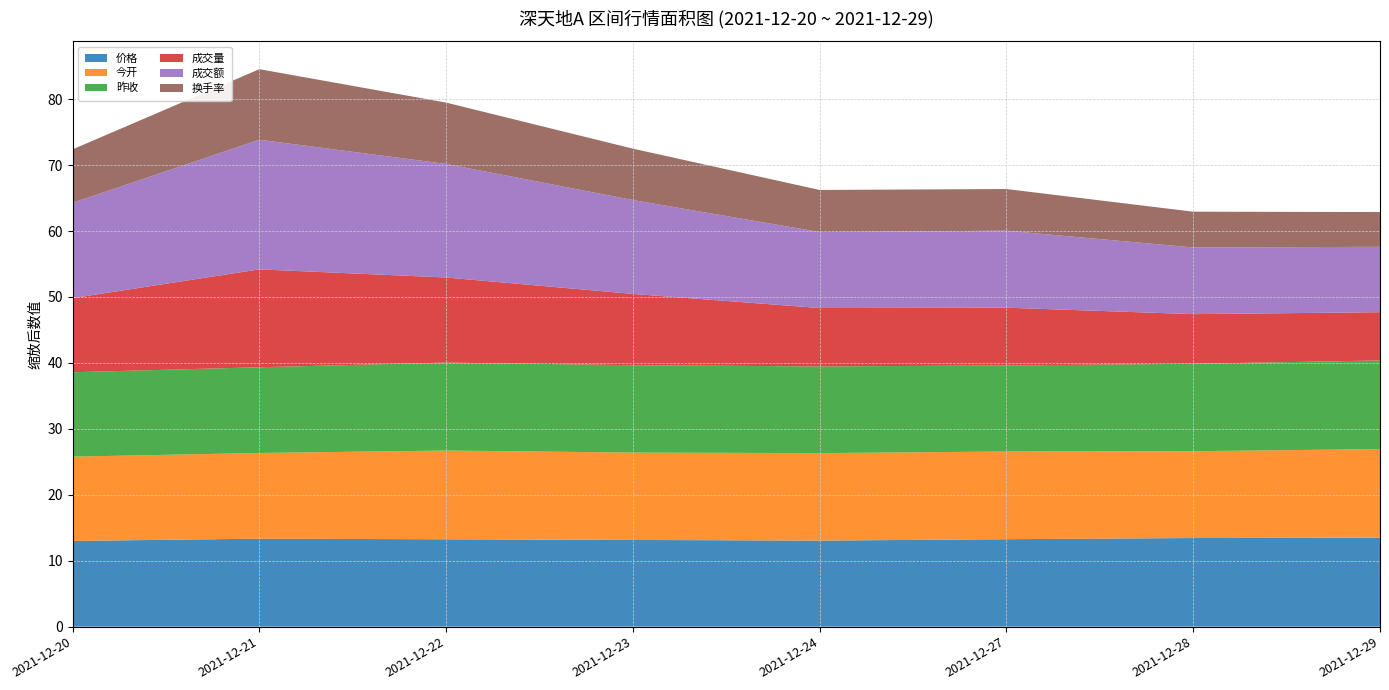

Reading right to left, what are all the values shown in this chart?

价格: 2021-12-29=13.5	2021-12-28=13.4	2021-12-27=13.3	2021-12-24=13.1	2021-12-23=13.2	2021-12-22=13.2	2021-12-21=13.3	2021-12-20=13.0
今开: 2021-12-29=13.4	2021-12-28=13.2	2021-12-27=13.3	2021-12-24=13.3	2021-12-23=13.2	2021-12-22=13.5	2021-12-21=13.0	2021-12-20=12.8
昨收: 2021-12-29=13.4	2021-12-28=13.3	2021-12-27=13.1	2021-12-24=13.2	2021-12-23=13.2	2021-12-22=13.3	2021-12-21=13.0	2021-12-20=12.8
成交量: 2021-12-29=7320.0	2021-12-28=7527.0	2021-12-27=8764.5	2021-12-24=8853.0	2021-12-23=10814.0	2021-12-22=12903.9	2021-12-21=14847.1	2021-12-20=11243.0
成交额: 2021-12-29=9914033.0	2021-12-28=10109309.0	2021-12-27=11679218.9	2021-12-24=11525945.0	2021-12-23=14234953.0	2021-12-22=17226502.4	2021-12-21=19660236.9	2021-12-20=14458098.0
换手率: 2021-12-29=0.0	2021-12-28=0.0	2021-12-27=0.0	2021-12-24=0.0	2021-12-23=0.0	2021-12-22=0.0	2021-12-21=0.0	2021-12-20=0.0